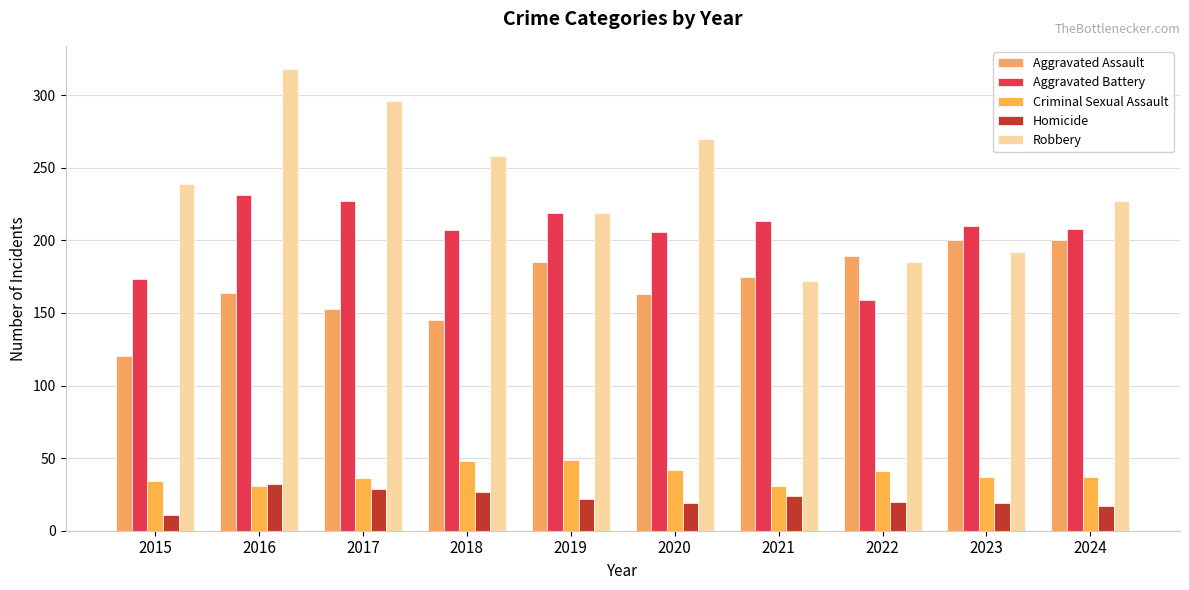

Read the Robbery value at 2023.

192